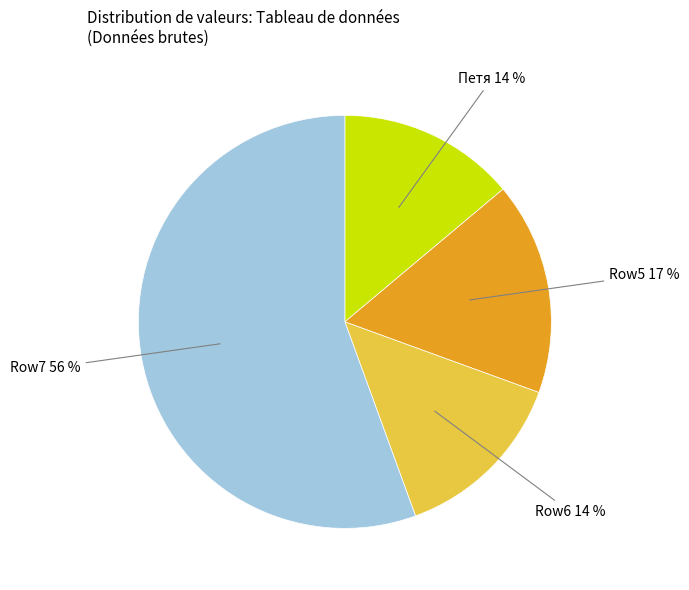

The Row7 56 % slice represents 62% of the pie. True or false?

False